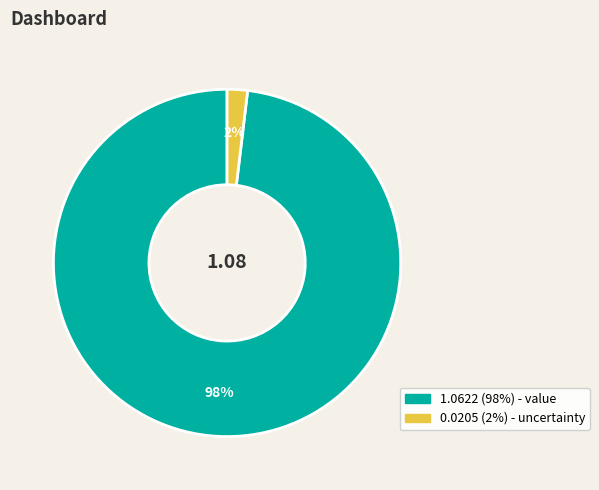

To the nearest percent, what is the difference between the largest and smallest slice percentages?

96%